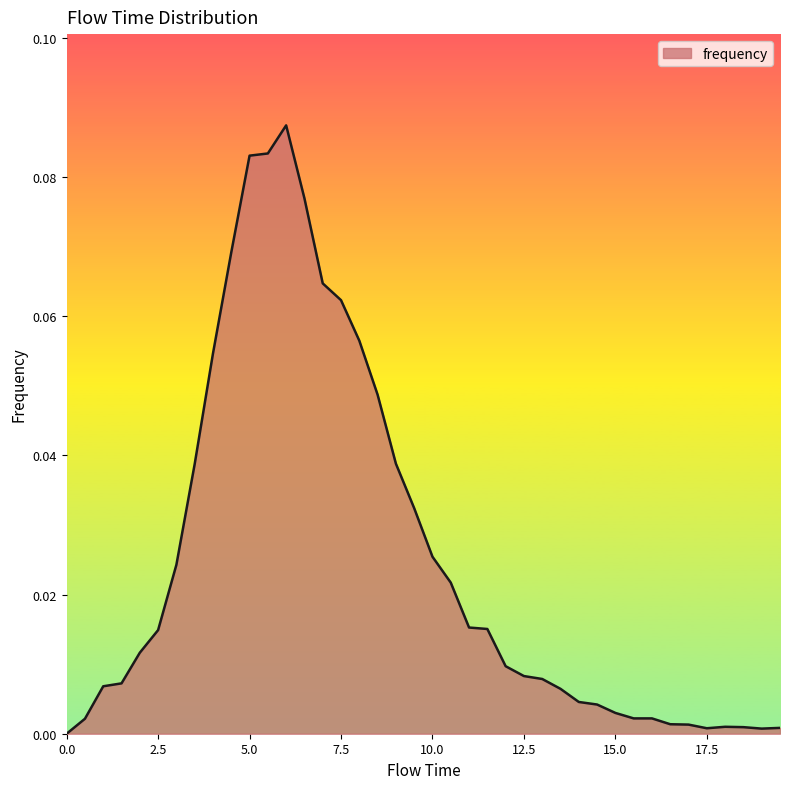

List the labels in order of value, smallest first.

0.0, 19.0, 17.5, 19.5, 18.5, 18.0, 17.0, 16.5, 0.5, 15.5, 16.0, 15.0, 14.5, 14.0, 13.5, 1.0, 1.5, 13.0, 12.5, 12.0, 2.0, 2.5, 11.5, 11.0, 10.5, 3.0, 10.0, 9.5, 3.5, 9.0, 8.5, 4.0, 8.0, 7.5, 7.0, 4.5, 6.5, 5.0, 5.5, 6.0